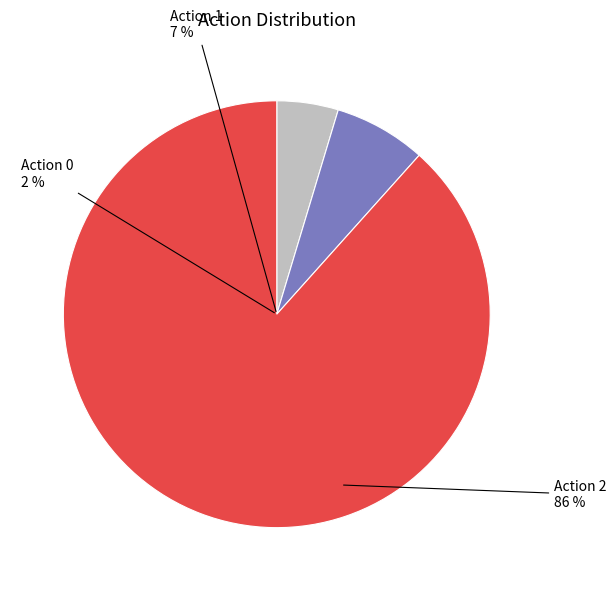

What is the smallest slice in the pie chart?

action_0